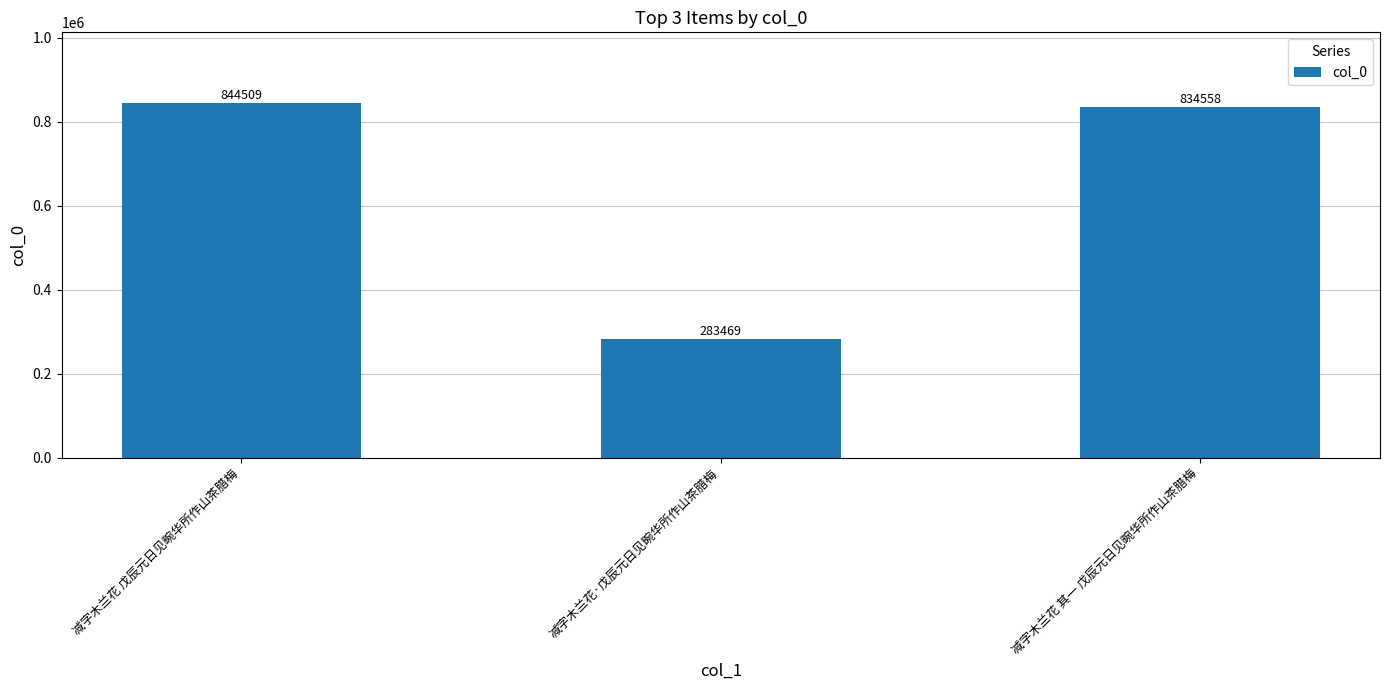

Approximately how many times larger is the value at 减字木兰花·戊辰元日见畹华所作山茶腊梅 compared to 减字木兰花 戊辰元日见畹华所作山茶腊梅?

0.3